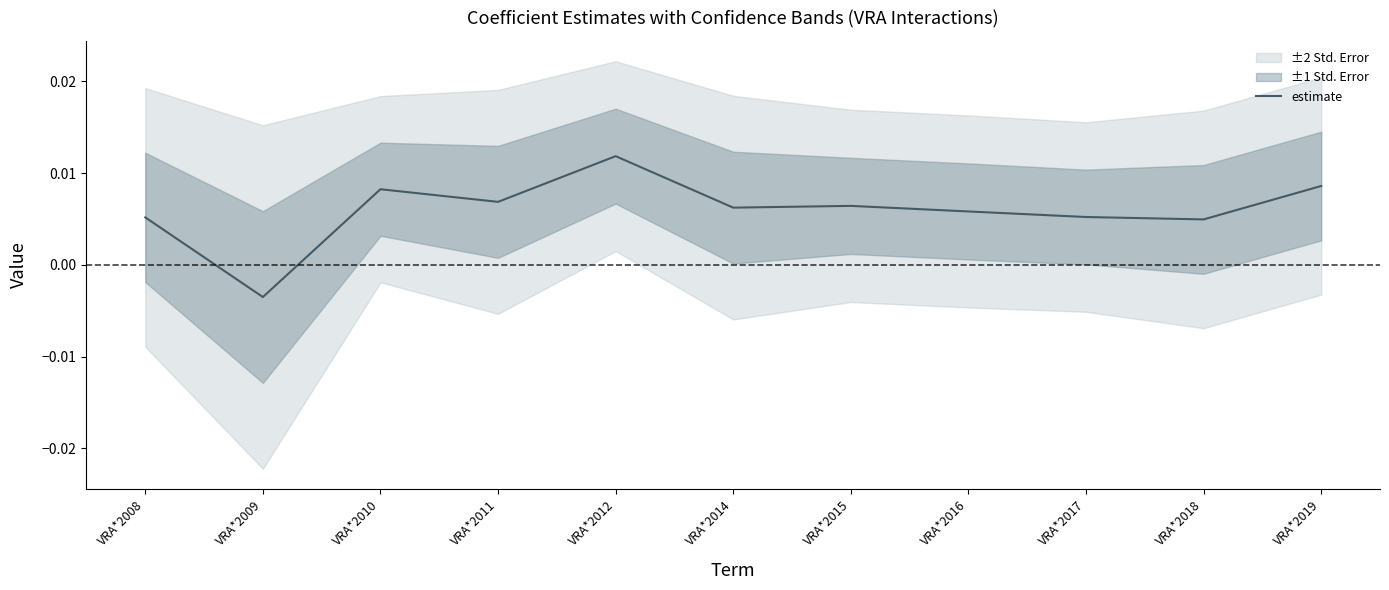

True or false: the data shows 0.0 at VRA*2010.

False